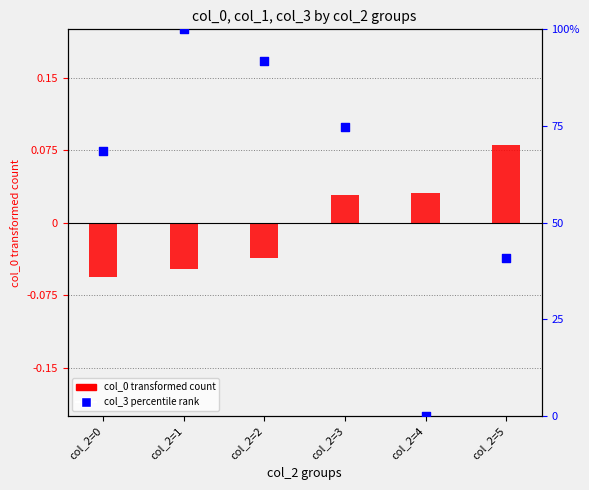

Which series contains the lowest Y value?

col_0 (transformed)